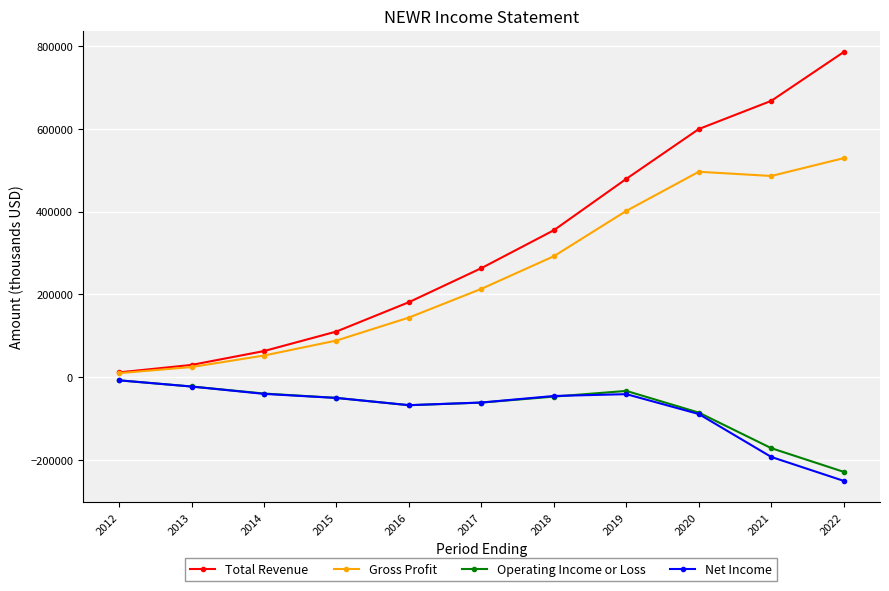

True or false: Total Revenue has a value of 28960 at 2014.

False